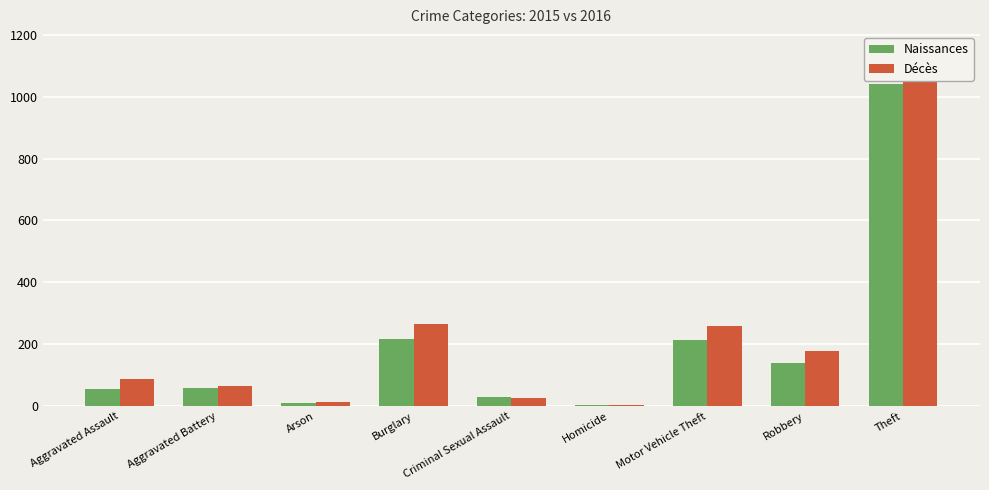

Which category has the highest value across all series?

Theft